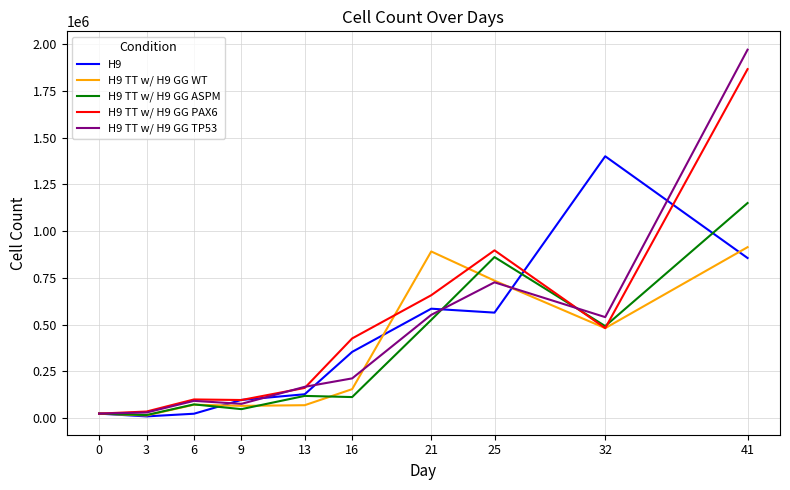

What is the difference between the H9 TT w/ H9 GG TP53 values at 13 and 16?

45150